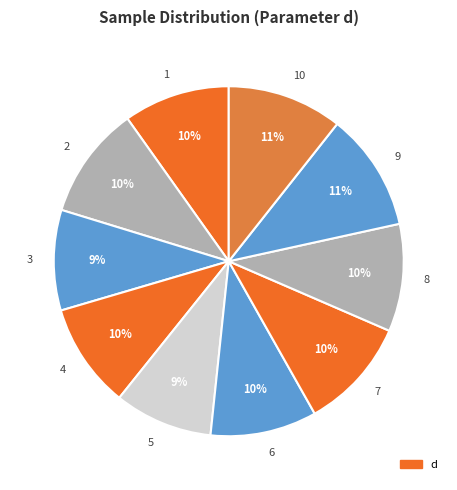

Combined, do 6 and 10 account for over 50%?

No